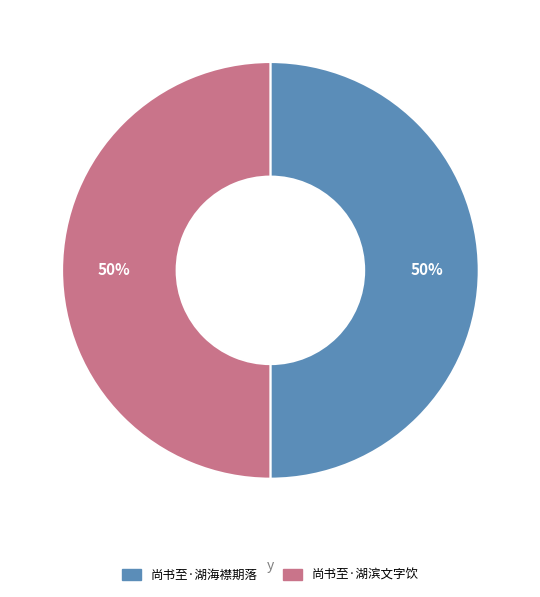

Do 尚书至·湖滨文字饮 and 尚书至·湖海襟期落 together represent more than half of the pie?

Yes